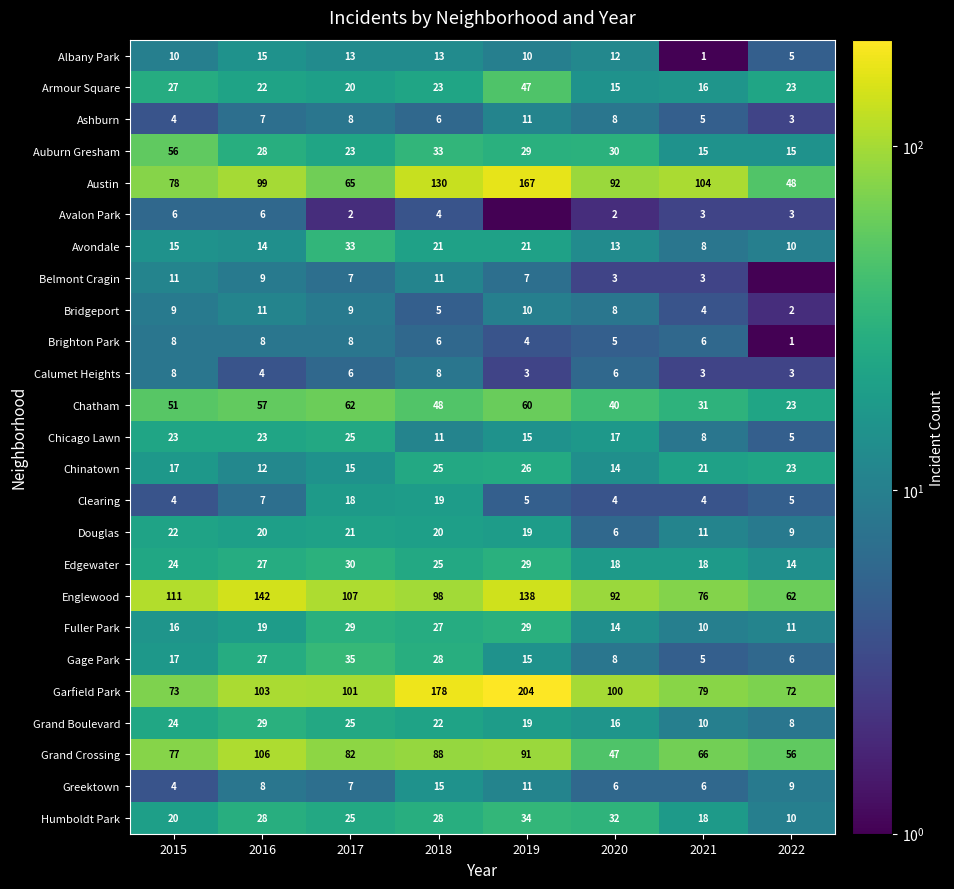

What is the difference between the maximum and minimum values in the Chatham series?

39.0